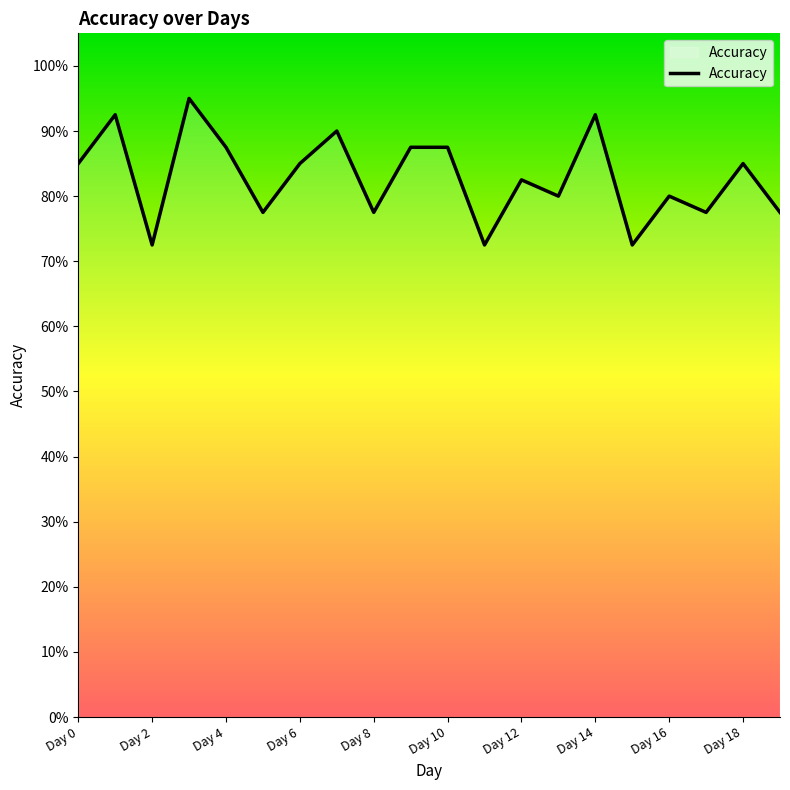

Is this an area chart (filled region under the line)?

No